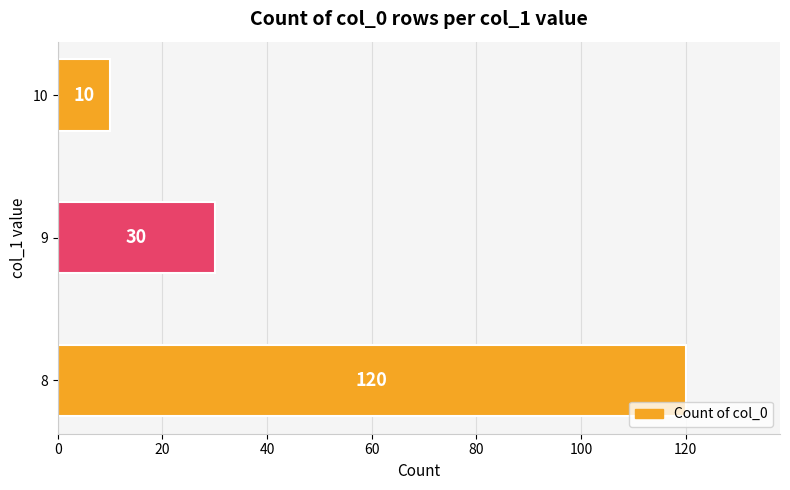

Reading top to bottom, what are all the values shown in this chart?

10	30	120